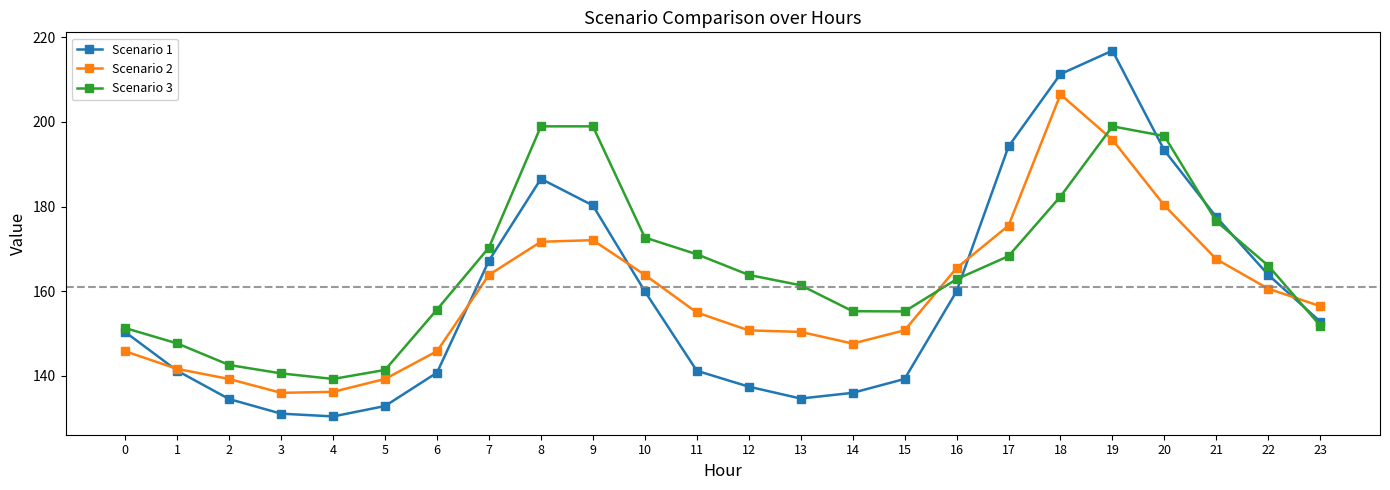

Count the number of data series in this chart.

3